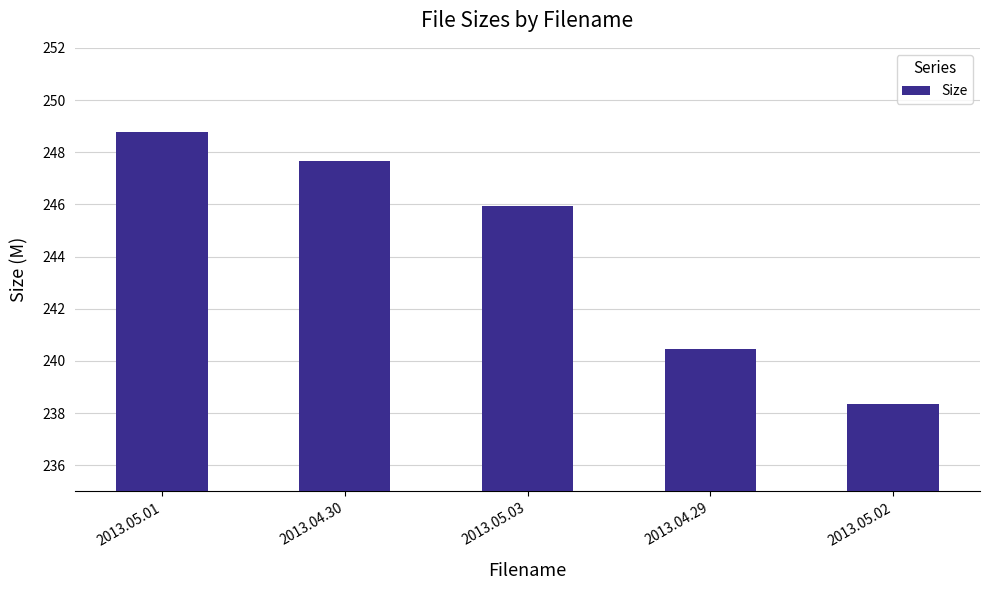

The value at 2013.05.01 is 248.8. True or false?

True